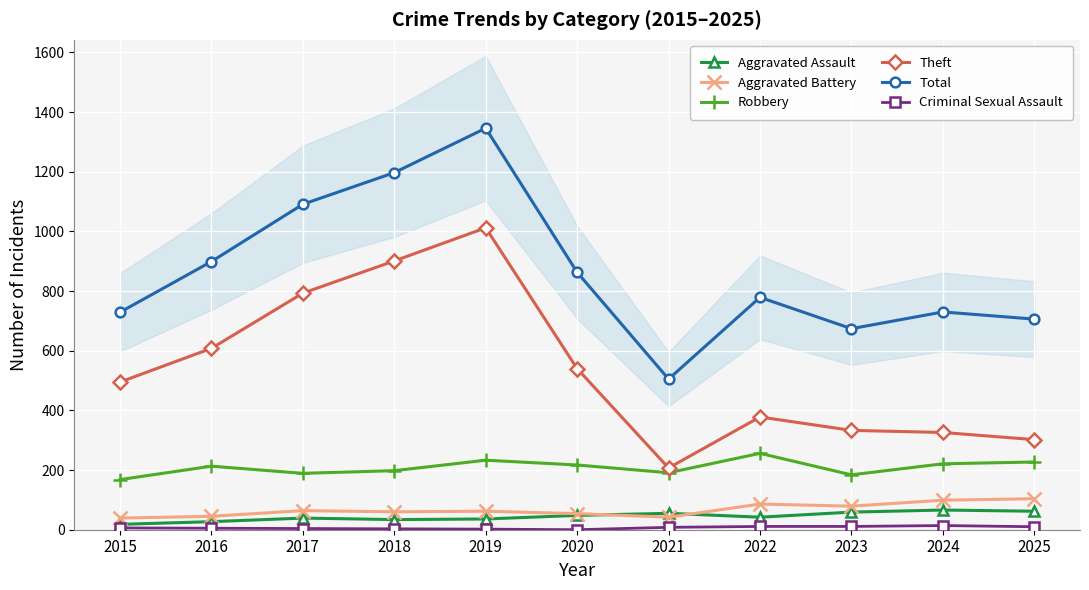

True or false: Criminal Sexual Assault and Robbery cross at least once.

False